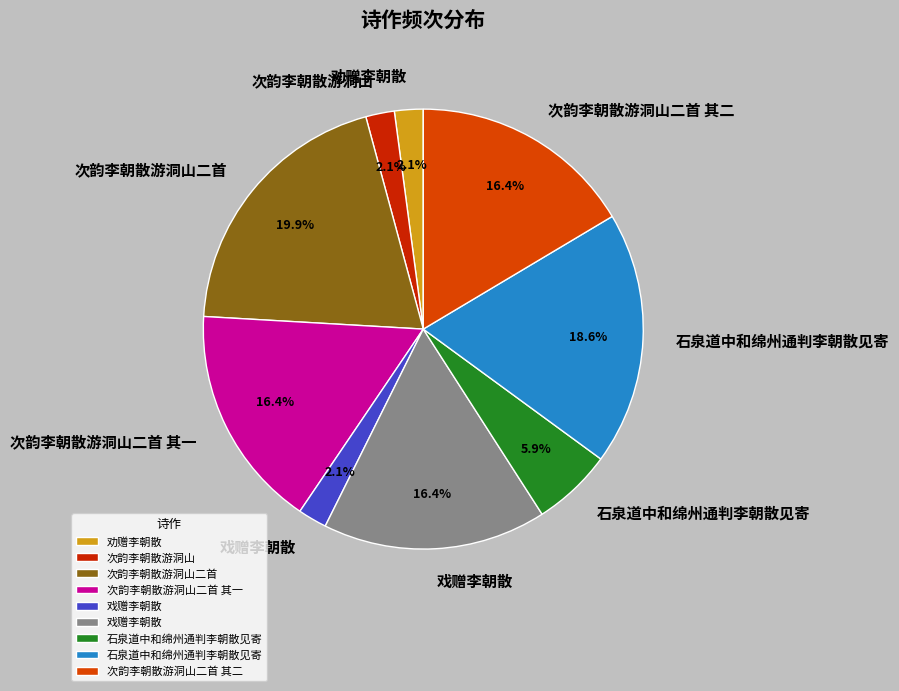

How many slices are in this pie chart?

9